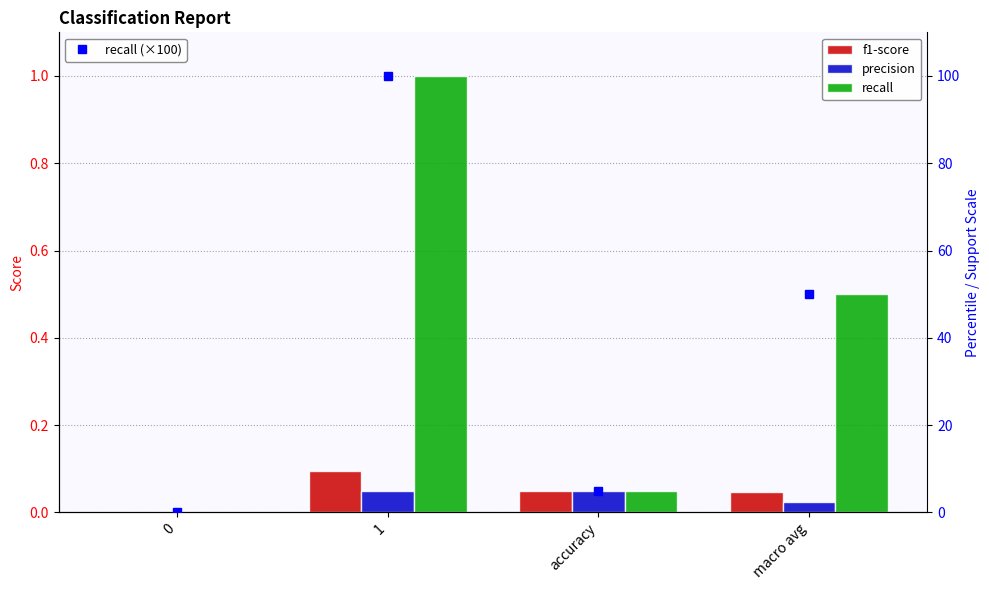

What is the sum of all recall values?

1.5